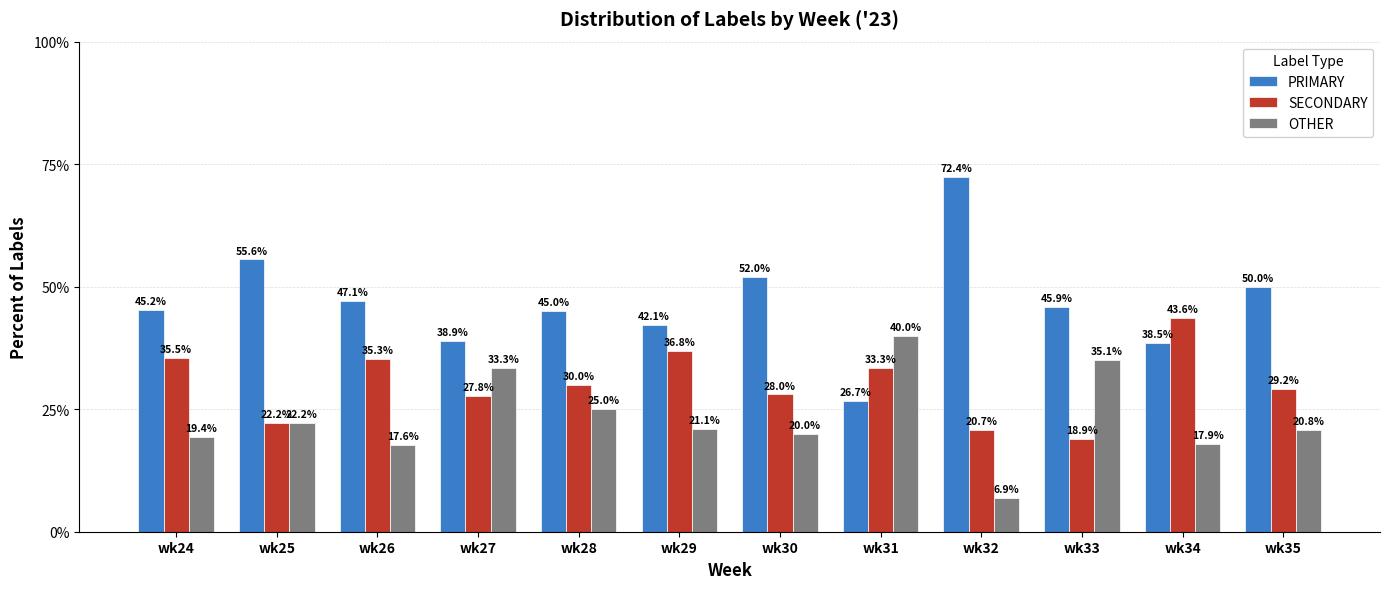

How many bars are there in total?

36